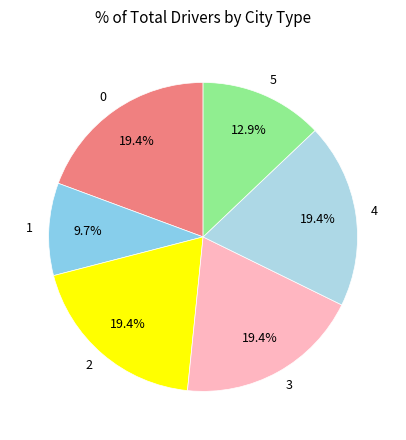

Is 1 the majority of the pie?

No